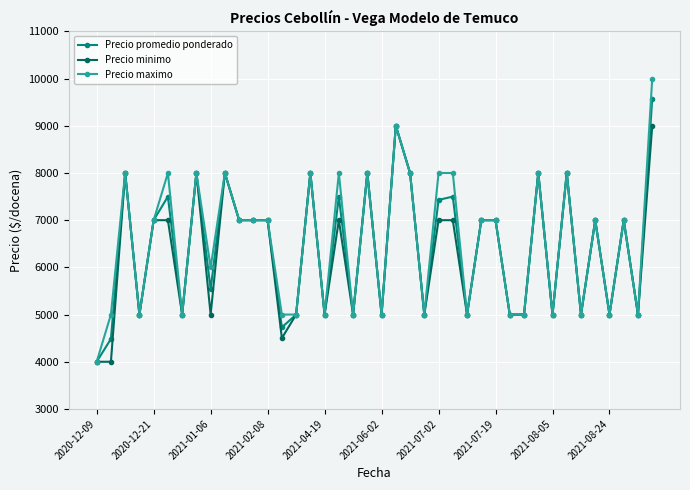

What is the minimum value for Precio maximo?

4000